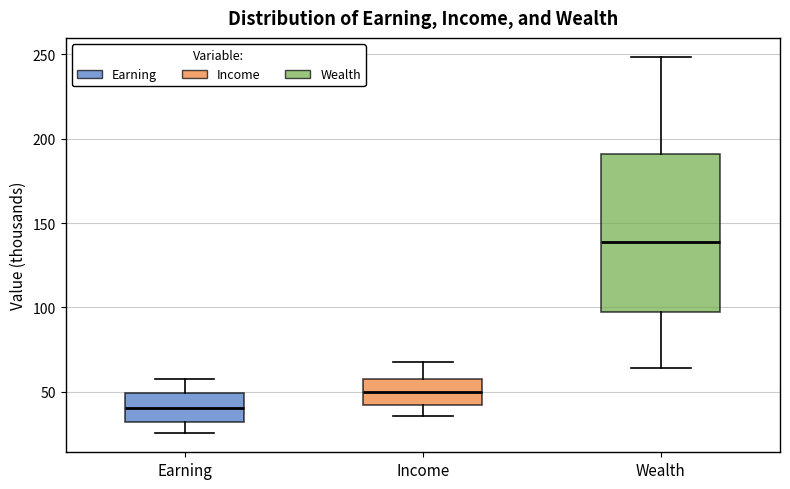

Comparing the boxes themselves (not the whiskers), which one is the tallest?

Wealth